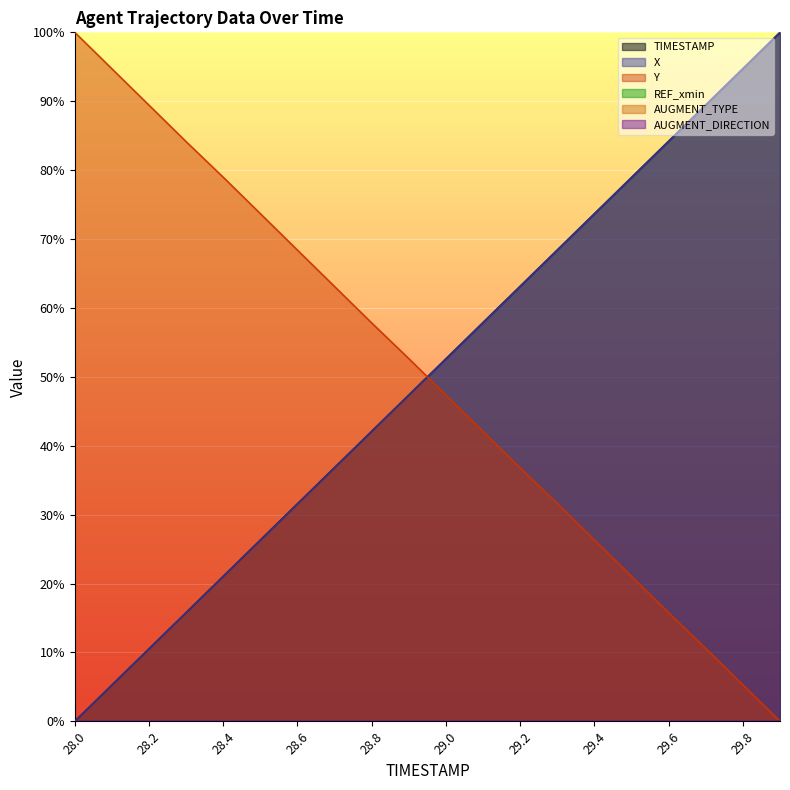

Reading left to right, list all the values displayed in this chart.

TIMESTAMP: 0.0	5.3	10.5	15.8	21.1	26.3	31.6	36.8	42.1	47.4	52.6	57.9	63.2	68.4	73.7	78.9	84.2	89.5	94.7	100.0
X: 0.0	5.3	10.5	15.8	21.0	26.3	31.5	36.8	42.1	47.3	52.6	57.9	63.1	68.4	73.7	78.9	84.2	89.5	94.7	100.0
Y: 100.0	94.7	89.4	84.1	79.0	73.7	68.4	63.1	57.8	52.6	47.4	42.1	36.8	31.6	26.3	21.0	15.7	10.6	5.3	0.0